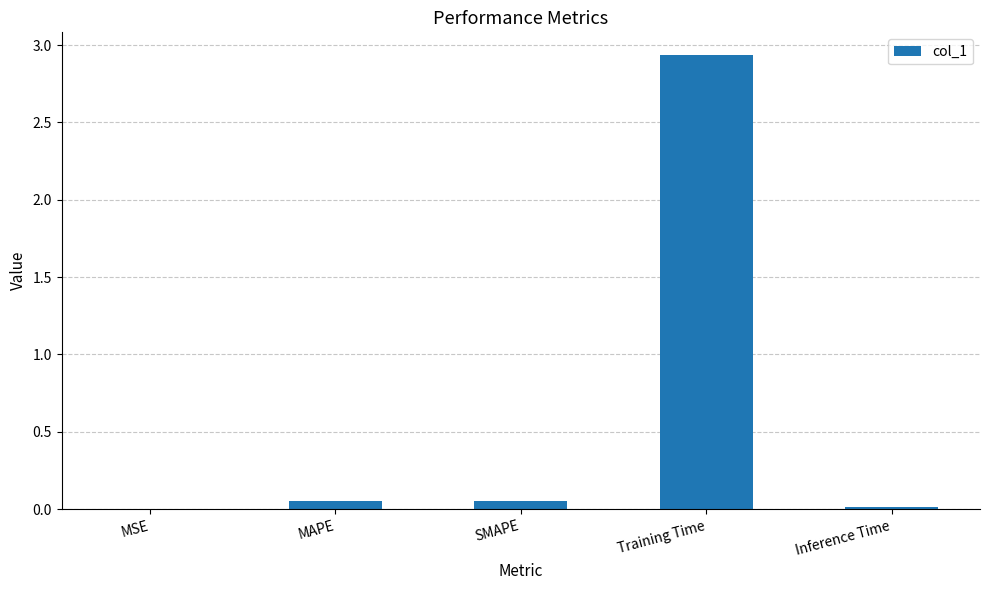

The value at Training Time is 4.4. True or false?

False